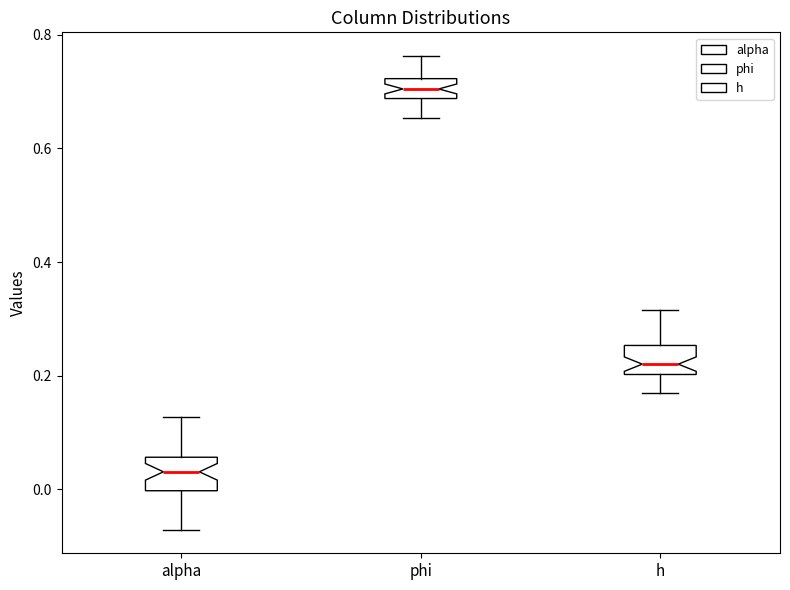

Reading left to right, transcribe this box plot: for each box, give where its median line is, the range the box spans, and where its two whiskers end, as read against the y-axis. The values are not printed on the chart, so give them approximately, as read against the axis.

alpha: median 0.04, box 0.00 to 0.06, whiskers -0.08 to 0.12
phi: median 0.70, box 0.68 to 0.72, whiskers 0.66 to 0.76
h: median 0.22, box 0.20 to 0.26, whiskers 0.18 to 0.32